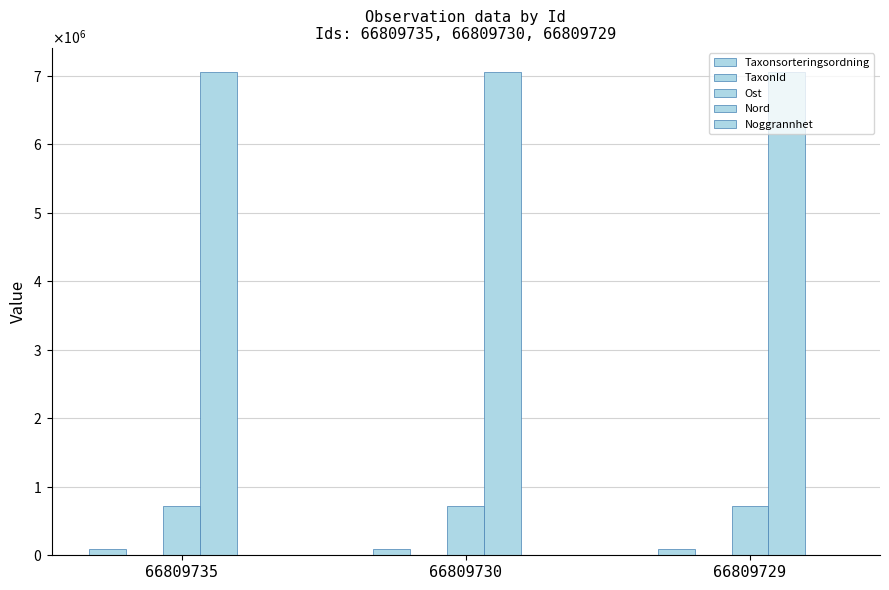

Reading left to right, transcribe all the data shown in this chart.

Taxonsorteringsordning: 89403	89356	89392
TaxonId: 1205	5447	1202
Ost: 717703	717774	717734
Nord: 7057001	7057069	7057026
Noggrannhet: 5	5	5